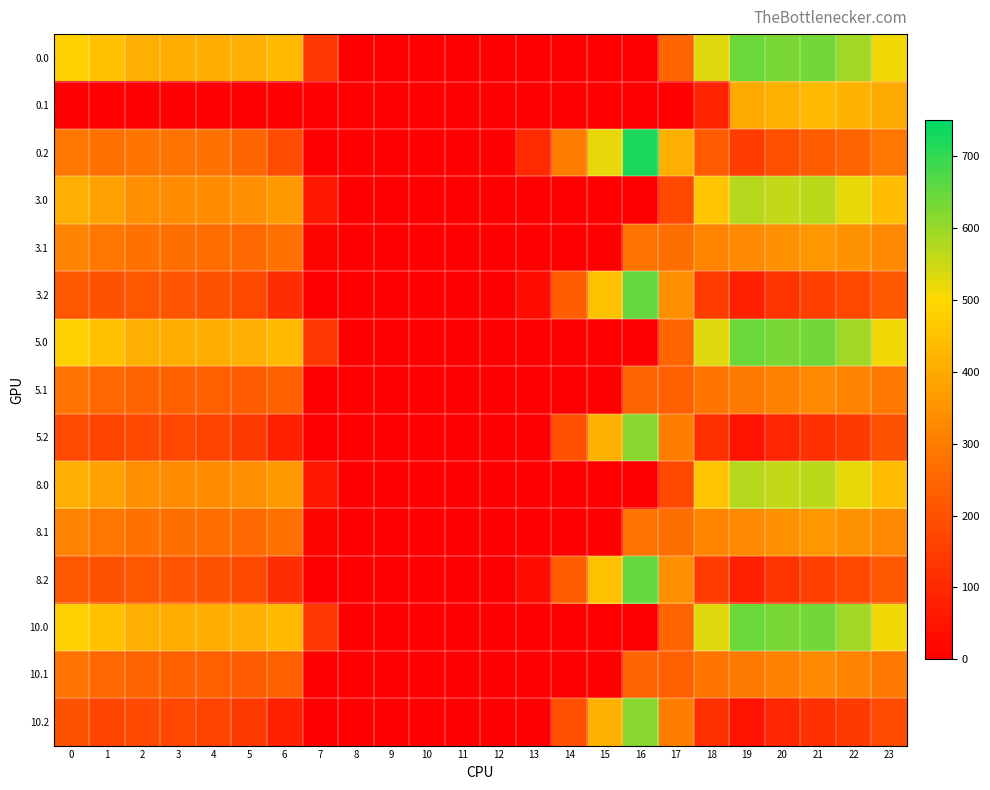

How many distinct data groups are displayed?

15